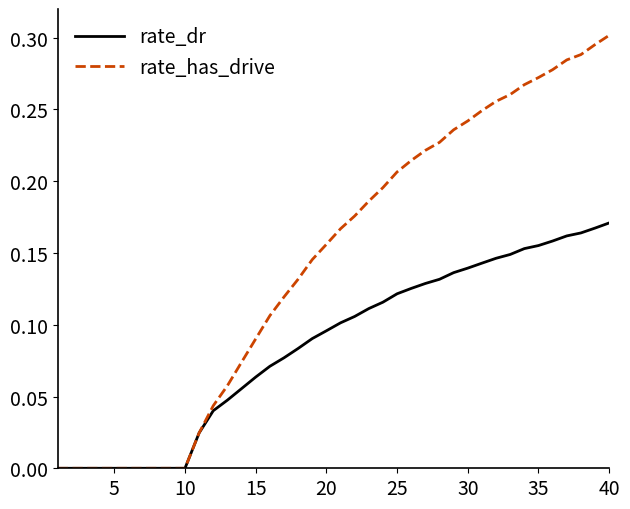

How many lines are shown in the chart?

2